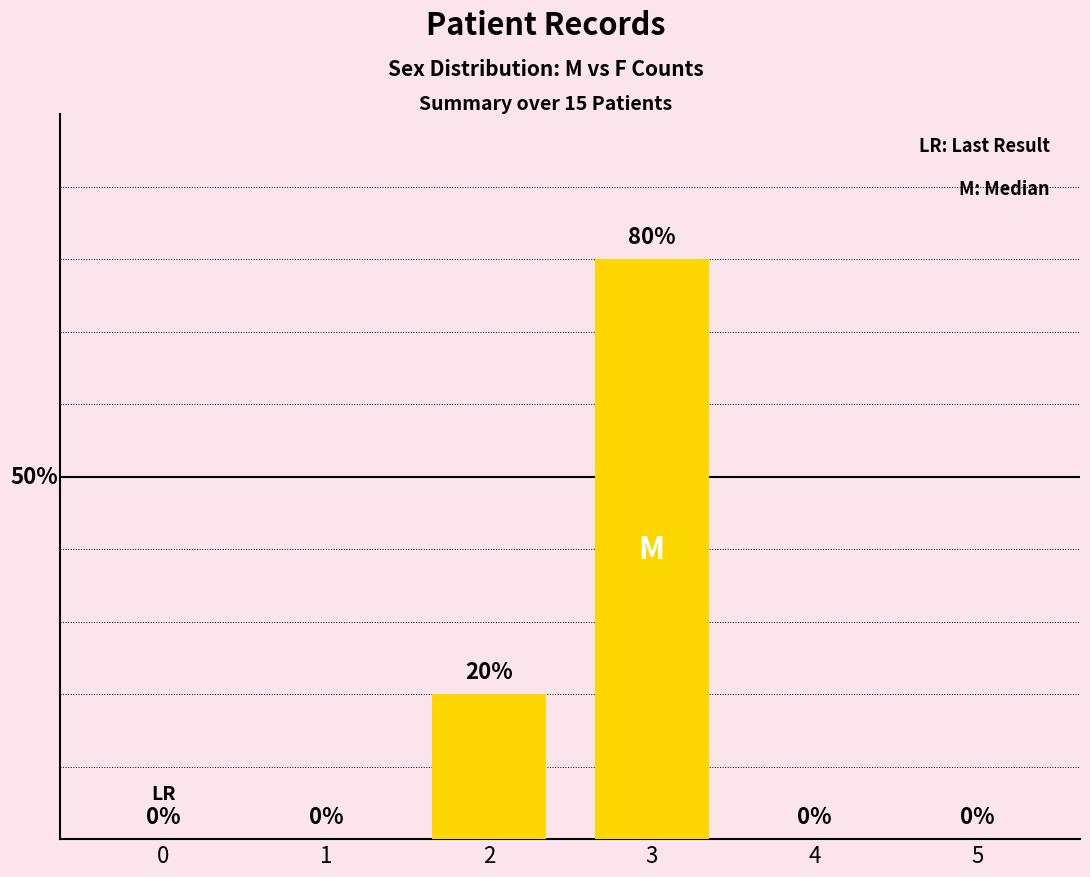

List the labels in order of value, smallest first.

0, 1, 4, 5, 2, 3